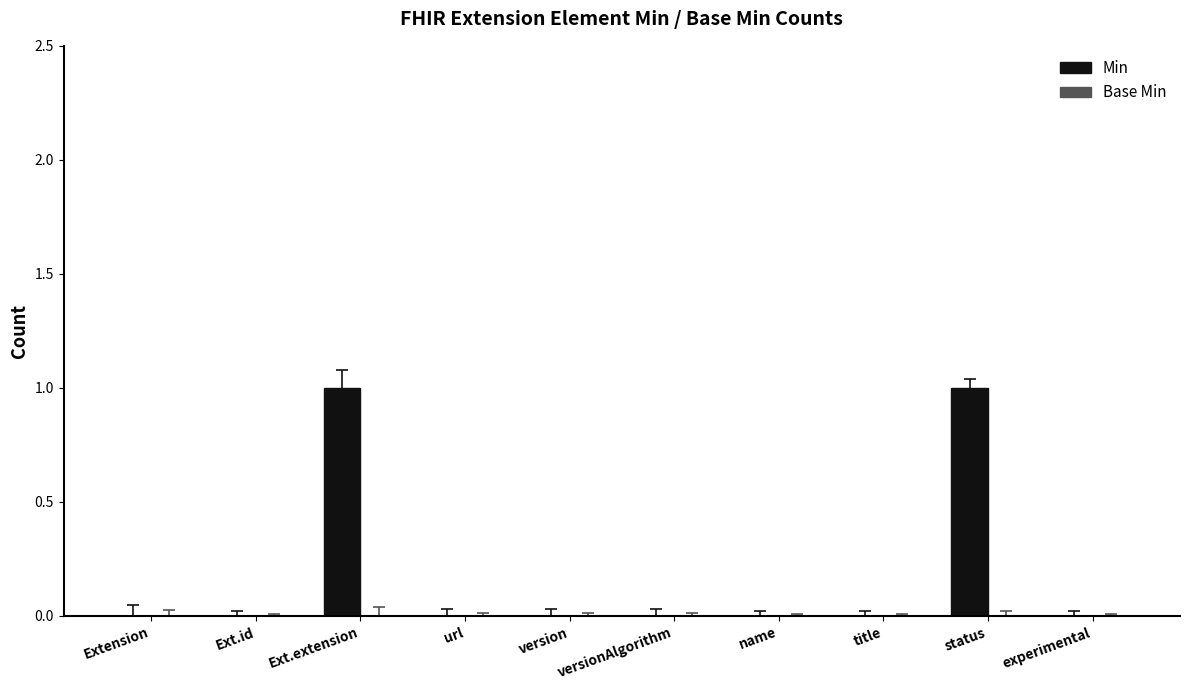

The chart shows a value of 1 at Ext.extension. True or false?

True